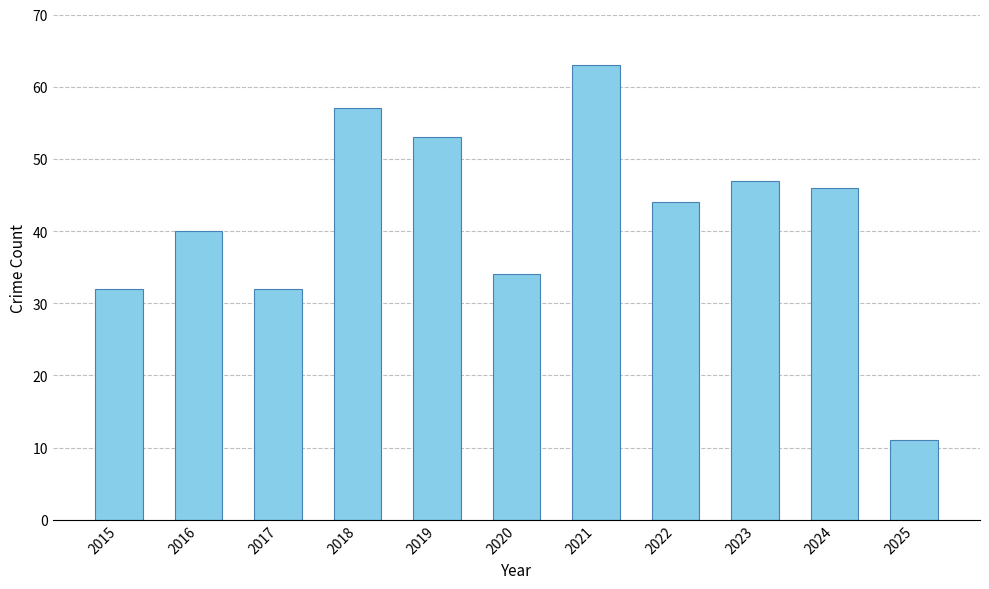

Approximately how many times larger is the value at 2021 compared to 2022?

1.4